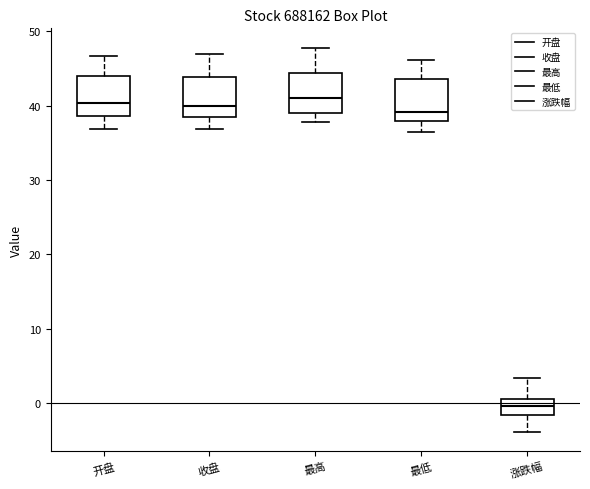

Reading left to right, read every box against the y-axis: the position of its median line, the range the box covers, and the ends of its whiskers. The values are not printed on the chart, so give them approximately, as read against the axis.

开盘: median 40, box 39 to 44, whiskers 37 to 47
收盘: median 40, box 38 to 44, whiskers 37 to 47
最高: median 41, box 39 to 44, whiskers 38 to 48
最低: median 39, box 38 to 44, whiskers 36 to 46
涨跌幅: median 0, box -2 to 1, whiskers -4 to 3